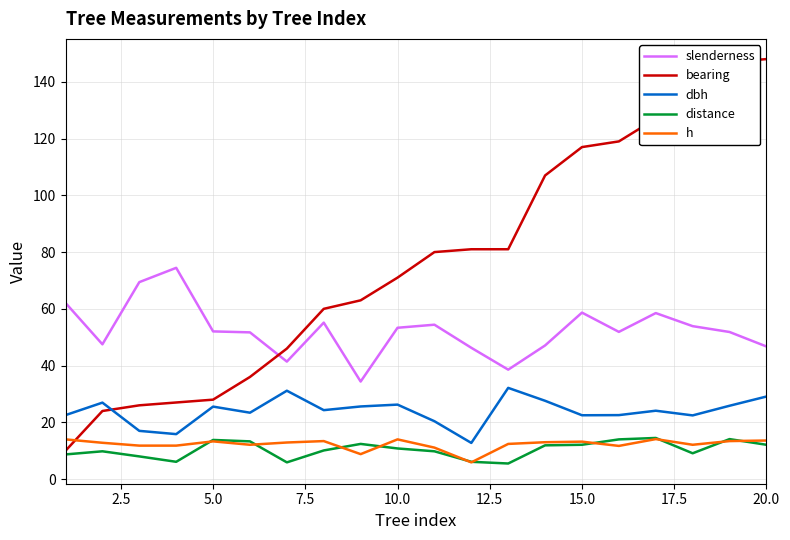

What is the average value of the bearing series?

77.0